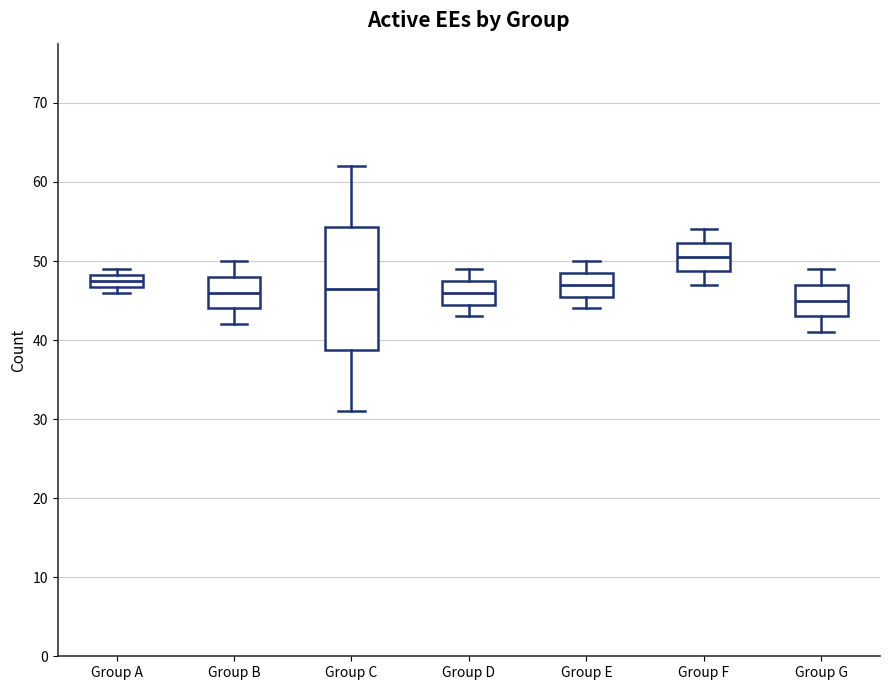

Reading left to right, read every box against the y-axis: the position of its median line, the range the box covers, and the ends of its whiskers. The values are not printed on the chart, so give them approximately, as read against the axis.

Group A: median 48 (inside the box), box 47 to 48, whiskers 46 to 49
Group B: median 46, box 44 to 48, whiskers 42 to 50
Group C: median 47, box 39 to 54, whiskers 31 to 62
Group D: median 46, box 45 to 48, whiskers 43 to 49
Group E: median 47, box 46 to 49, whiskers 44 to 50
Group F: median 51, box 49 to 52, whiskers 47 to 54
Group G: median 45, box 43 to 47, whiskers 41 to 49